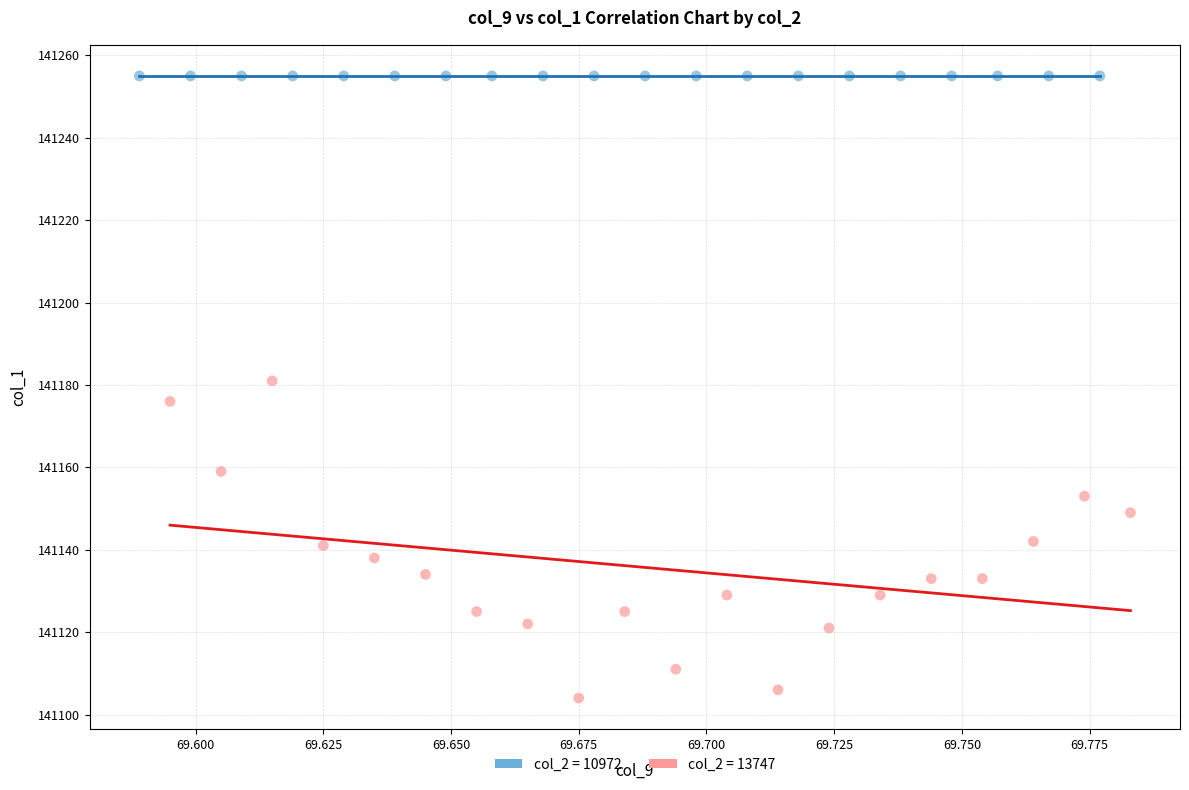

Which series reaches the minimum Y coordinate?

col_2 = 13747